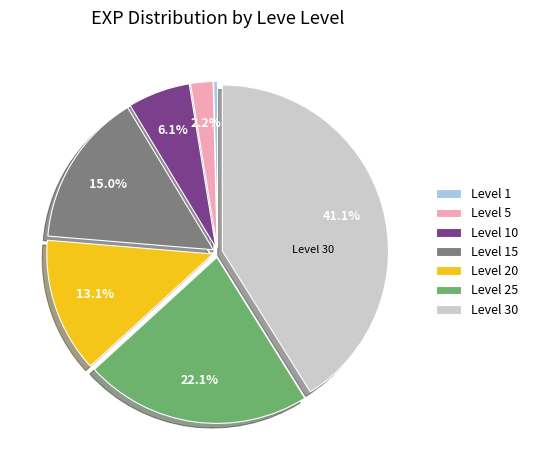

To the nearest percent, what is the average slice percentage?

14%